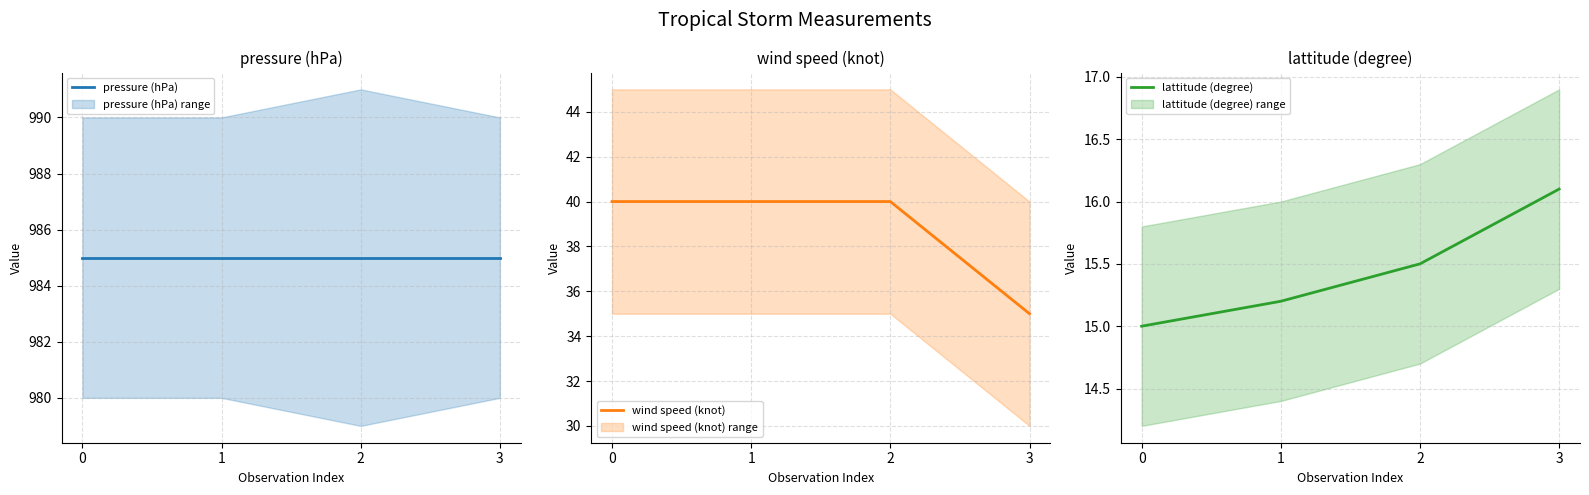

Where is wind speed (knot) nearest to the value 37?

3